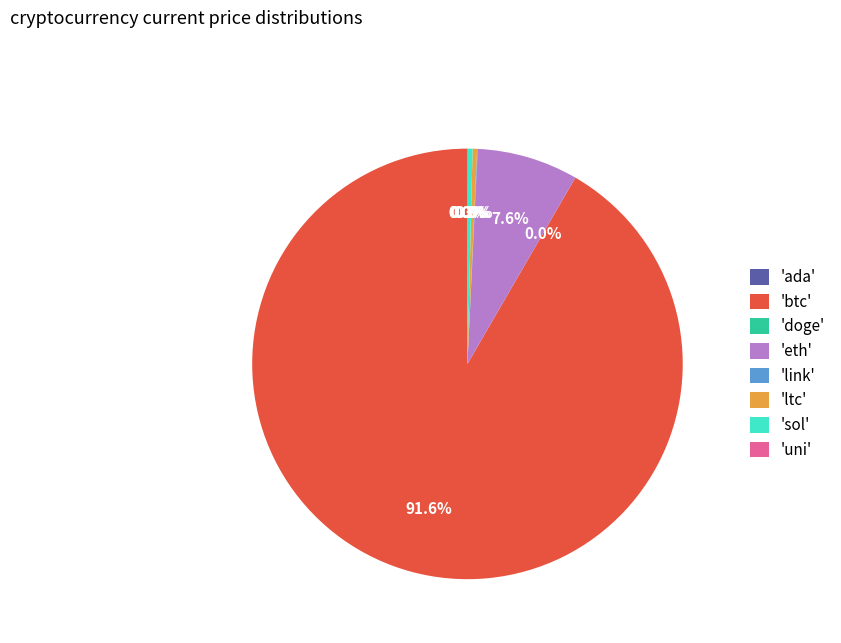

Does any single category account for the majority?

Yes